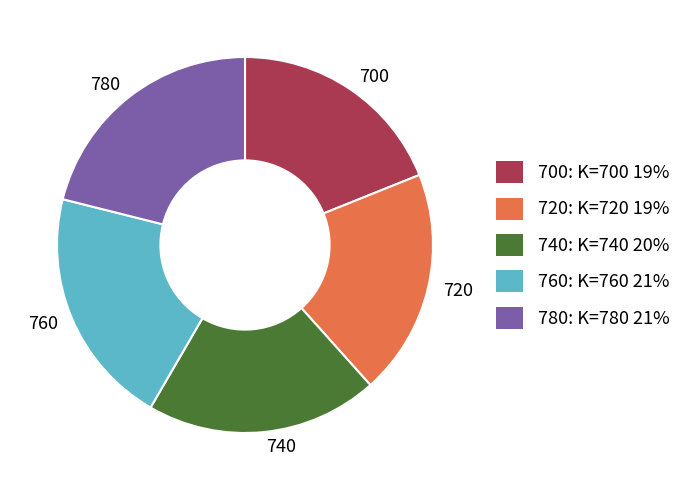

The 740 slice represents 20% of the pie. True or false?

True